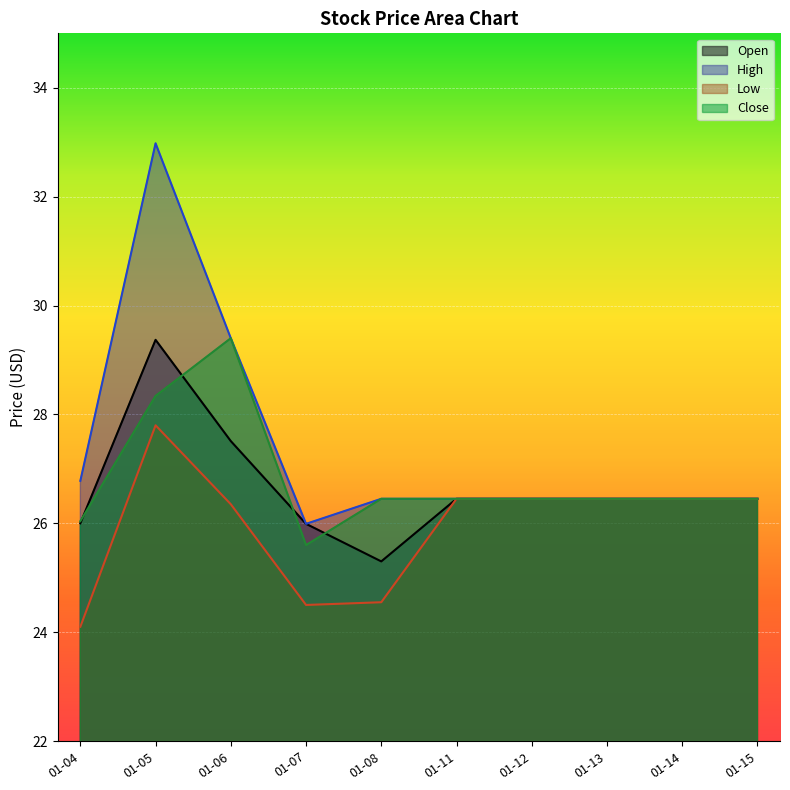

At how many categories does at least one series exceed 27?

2